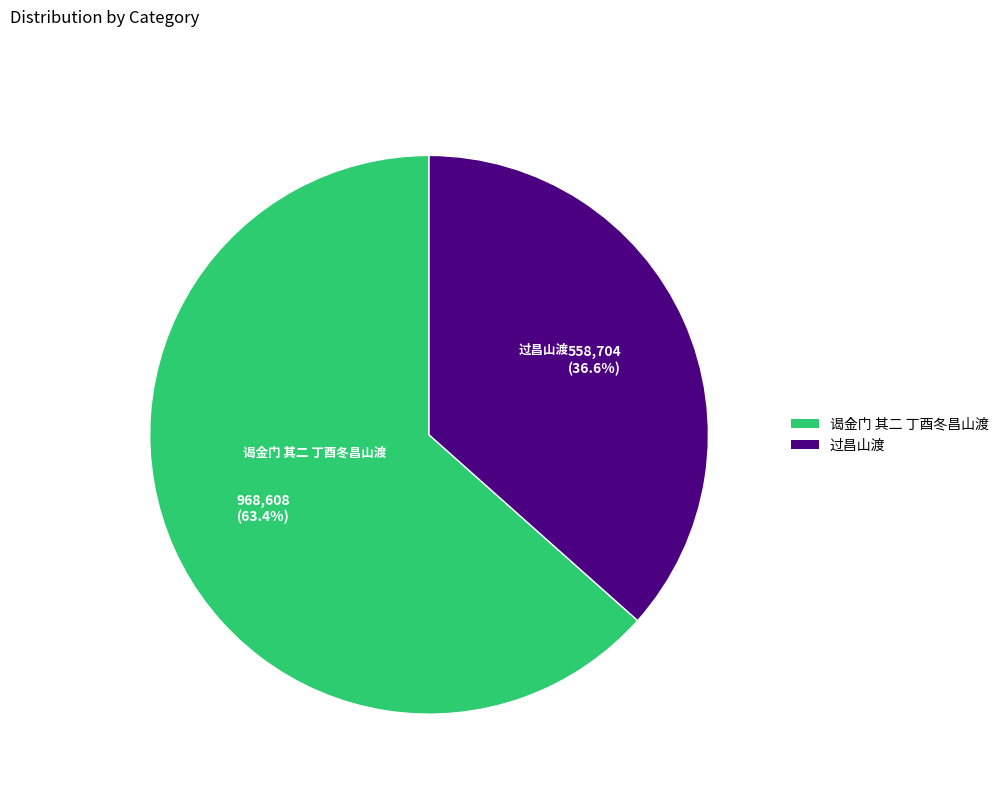

True or false: 过昌山渡 accounts for 25% of the total.

False